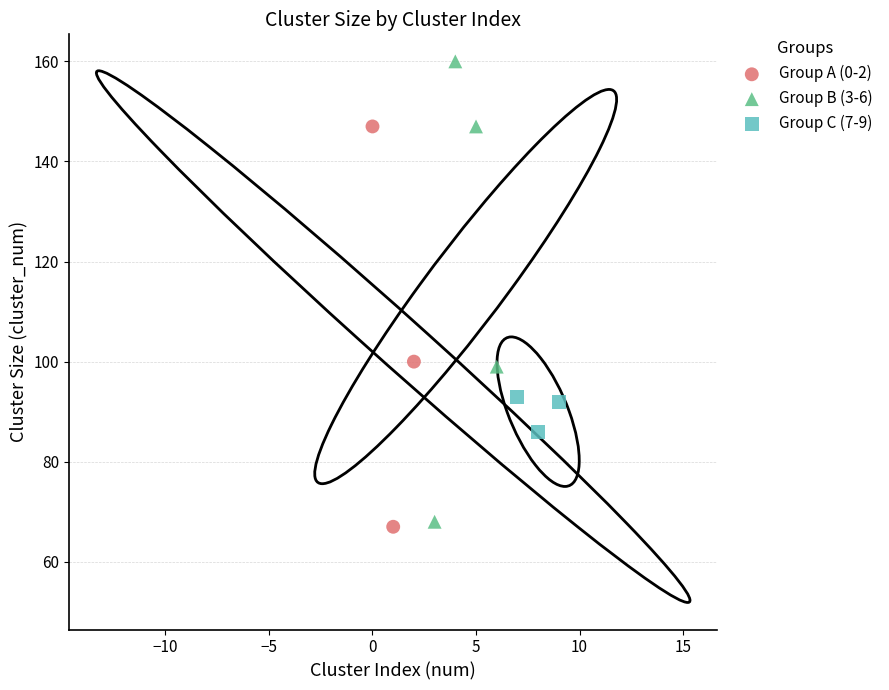

Which series contains the lowest Y value?

Group A (0-2)